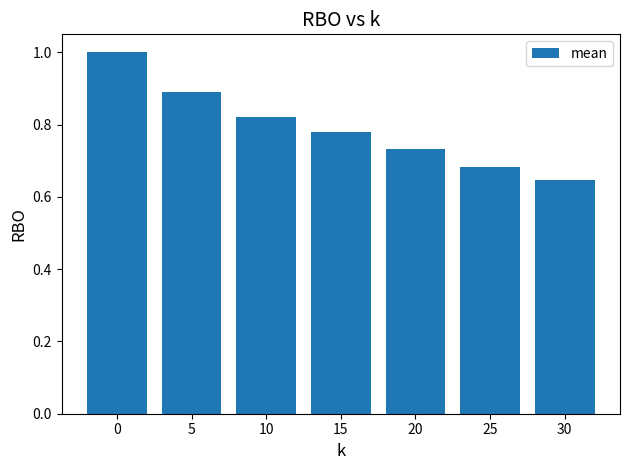

Where is the data nearest to the value 0?

30